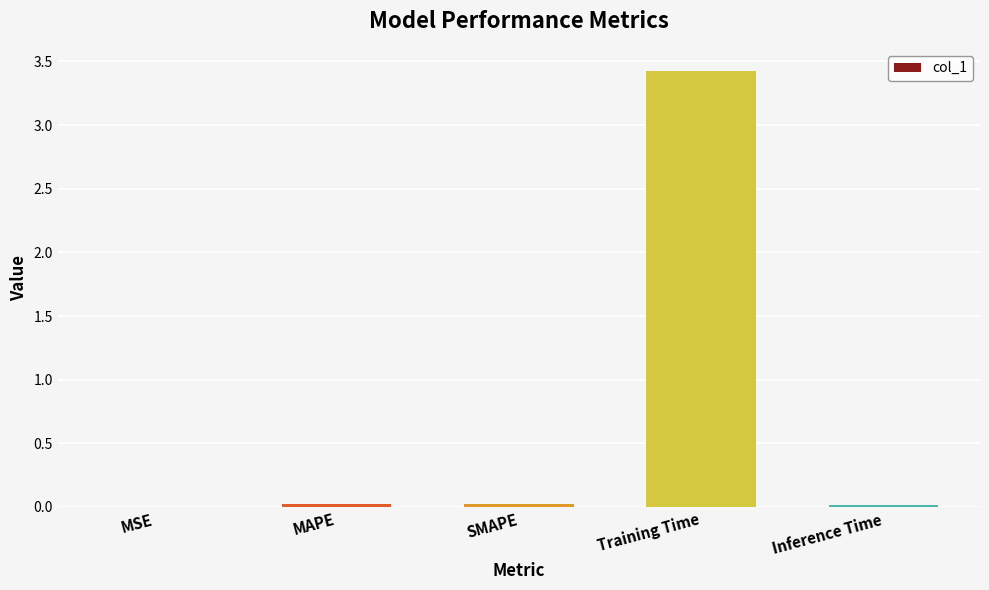

What is the sum of all values?

3.5